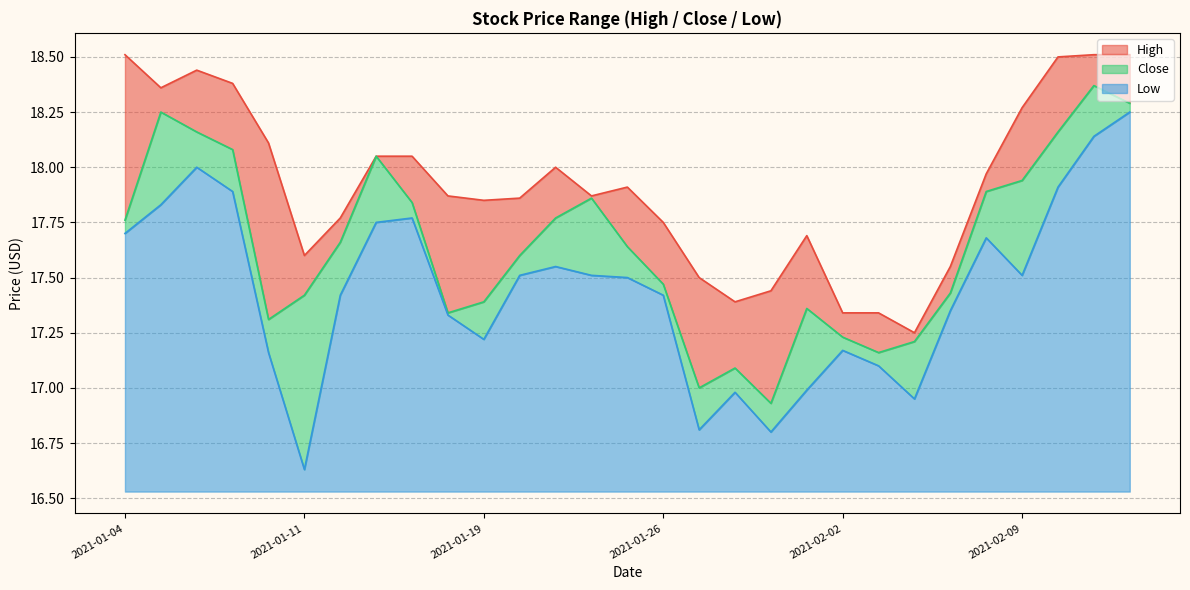

How many categories are shown in the chart?

29